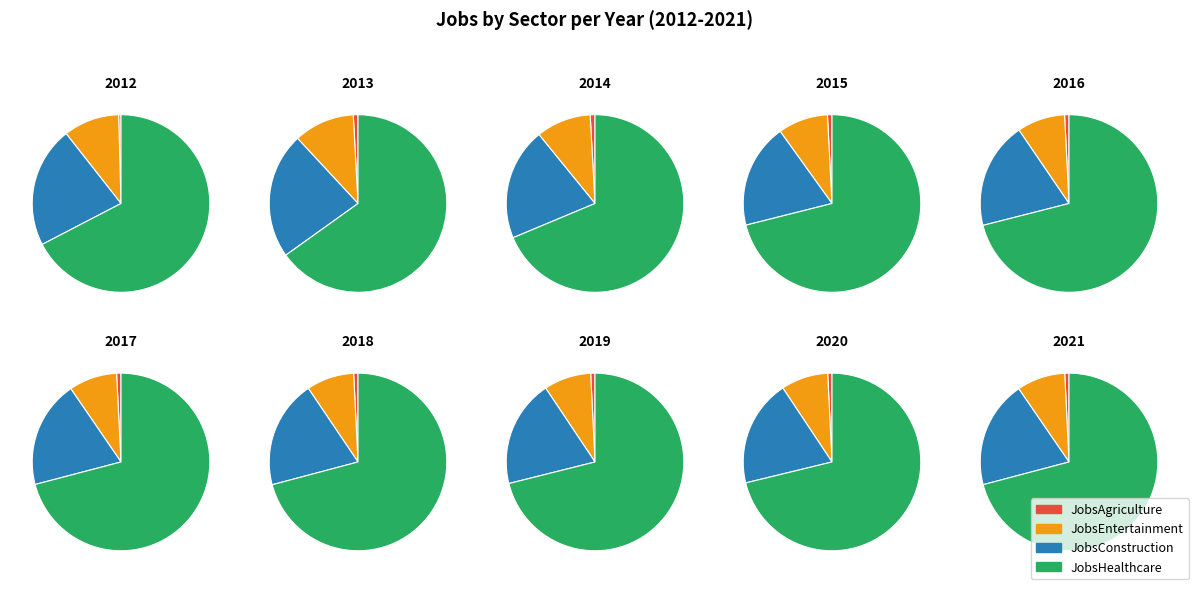

The 2020 slice represents 11% of the pie. True or false?

True